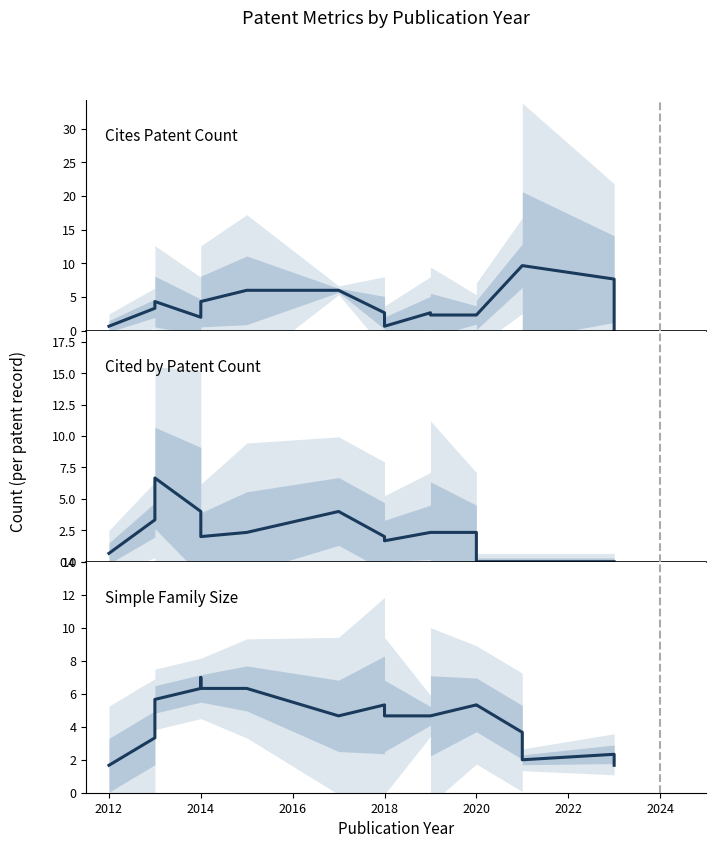

What is the sum of all Simple Family Size values?

86.0